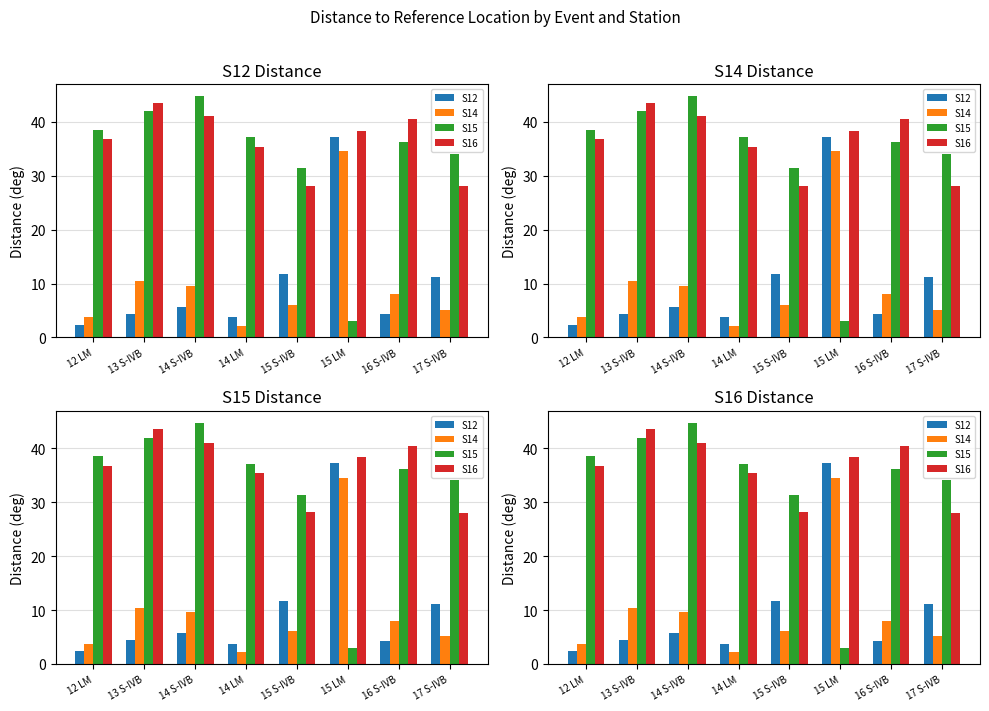

Which category has the highest value in the S12 series?

15 LM